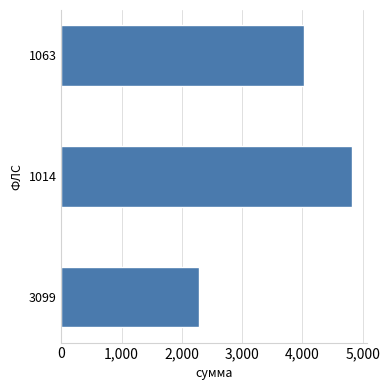

Approximately how many times larger is the value at 1063 compared to 1014?

0.8